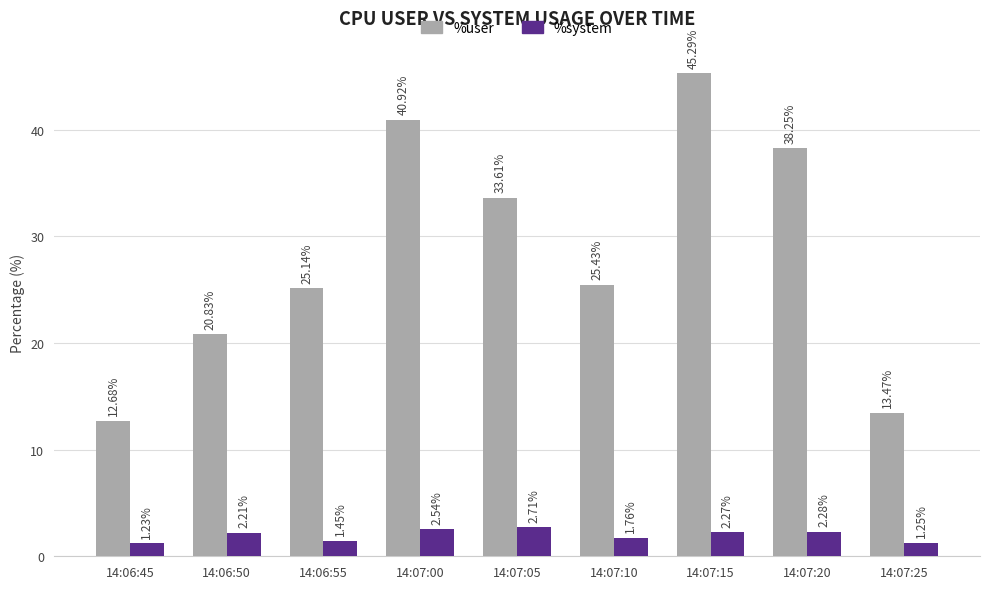

What is the difference between the %system values at 14:07:20 and 14:07:25?

1.0